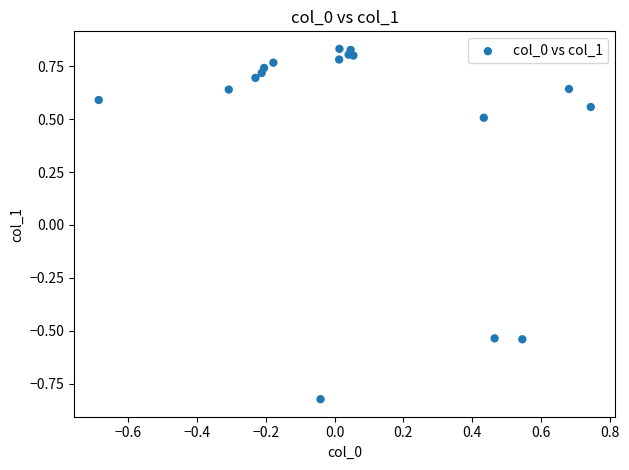

What Y value in the scatter plot is closest to 0?

0.5